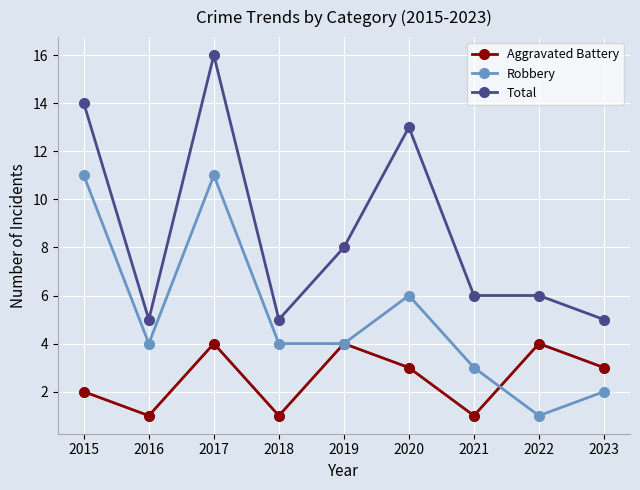

Reading right to left, transcribe all the data shown in this chart.

Aggravated Battery: 2023=3	2022=4	2021=1	2020=3	2019=4	2018=1	2017=4	2016=1	2015=2
Robbery: 2023=2	2022=1	2021=3	2020=6	2019=4	2018=4	2017=11	2016=4	2015=11
Total: 2023=5	2022=6	2021=6	2020=13	2019=8	2018=5	2017=16	2016=5	2015=14